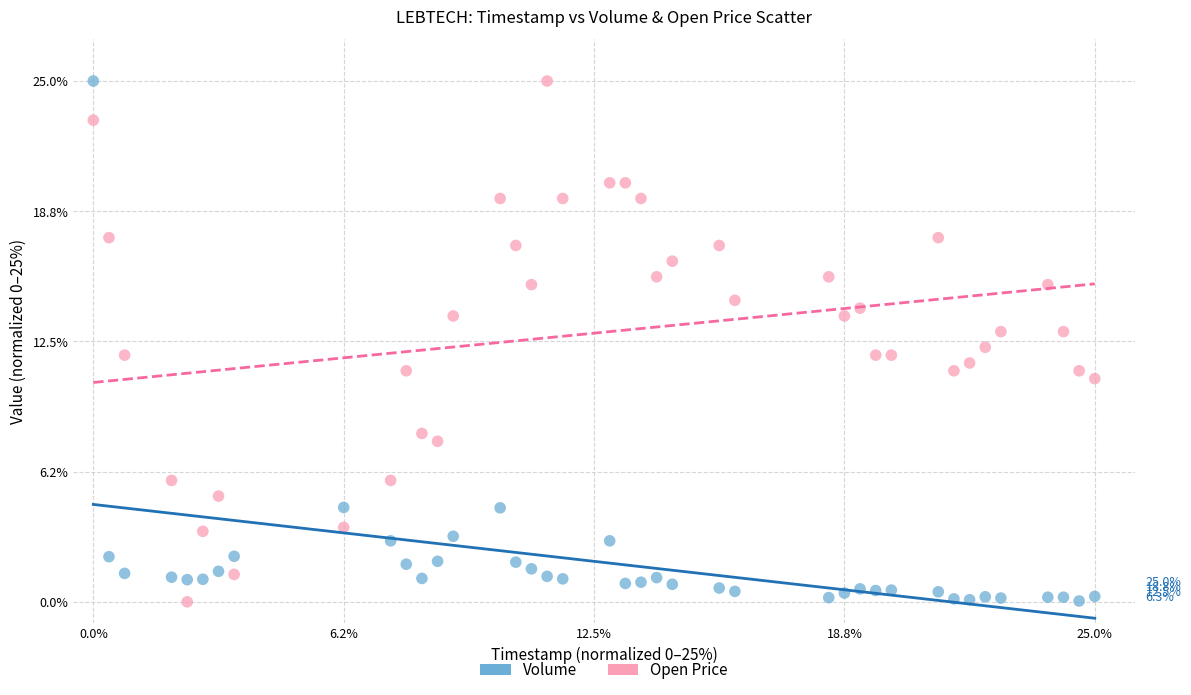

Across all data points, what is the range of Y values (max minus min)?

25.0